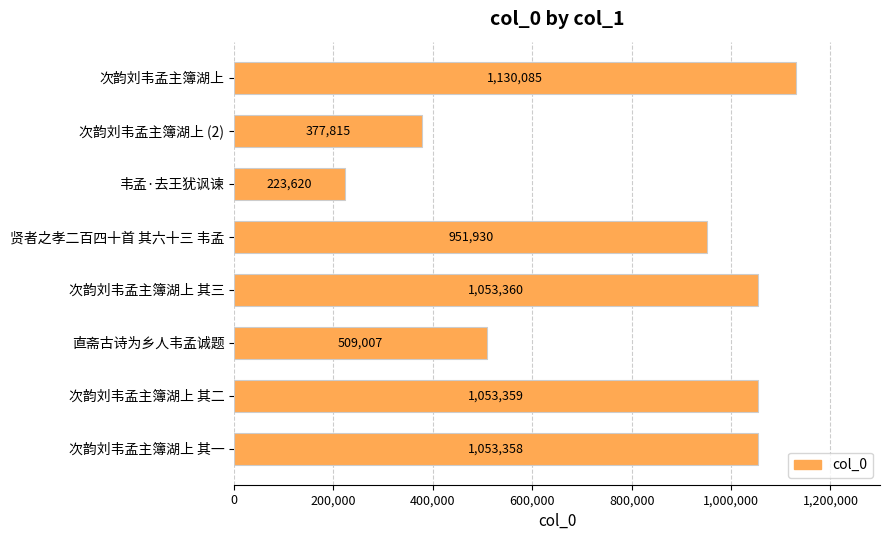

How many bars are there in total?

8